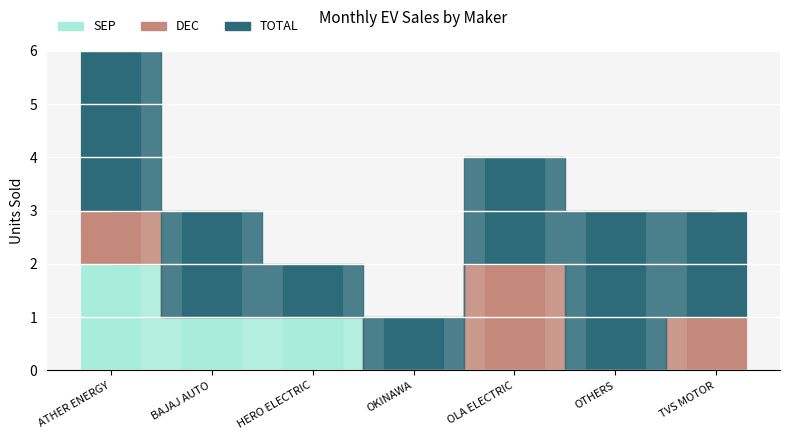

Are the bars grouped side by side (vs. stacked)?

No